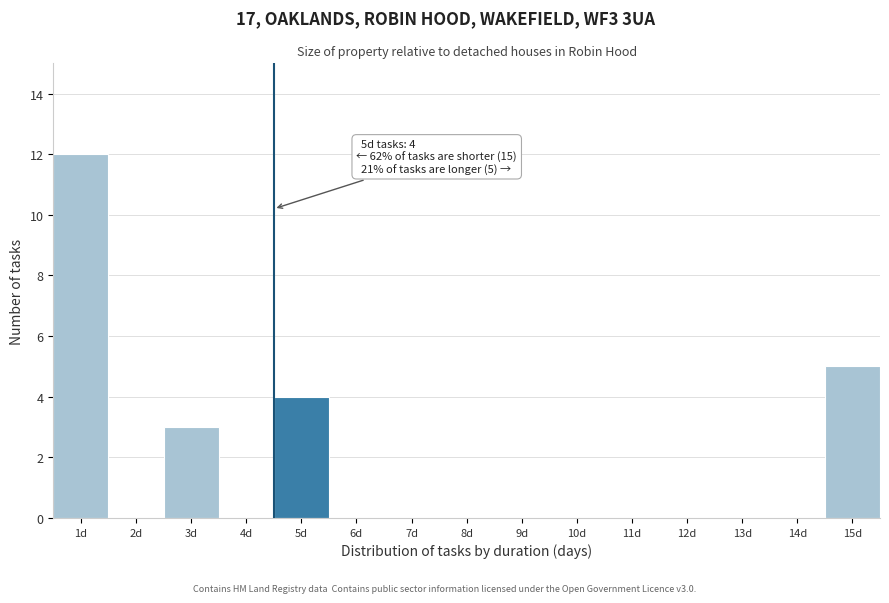

Which range on the x-axis has the tallest bar?

0.5 to 1.5